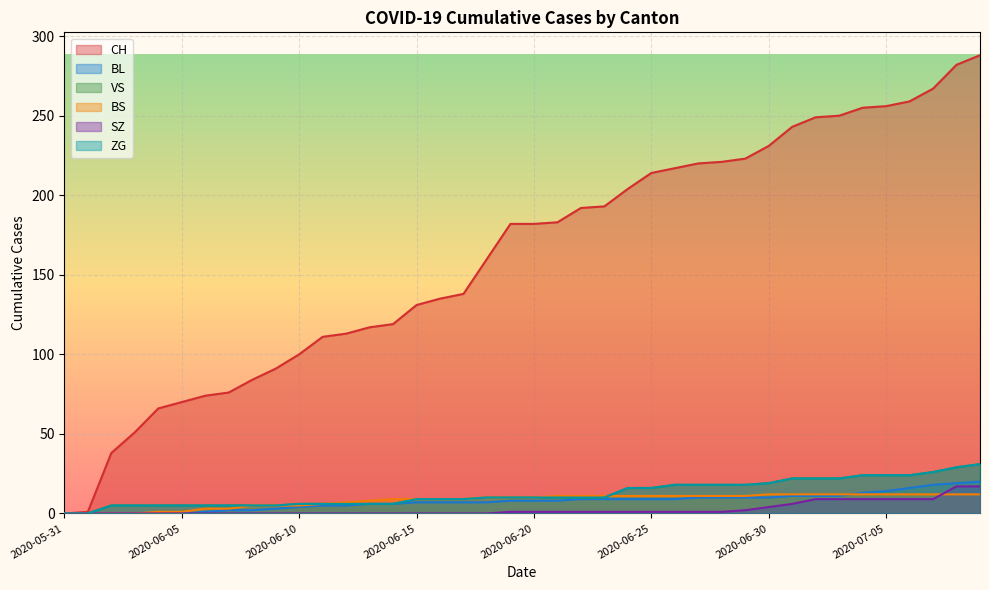

Which series changed the most between 2020-07-02 and 2020-07-07?

CH